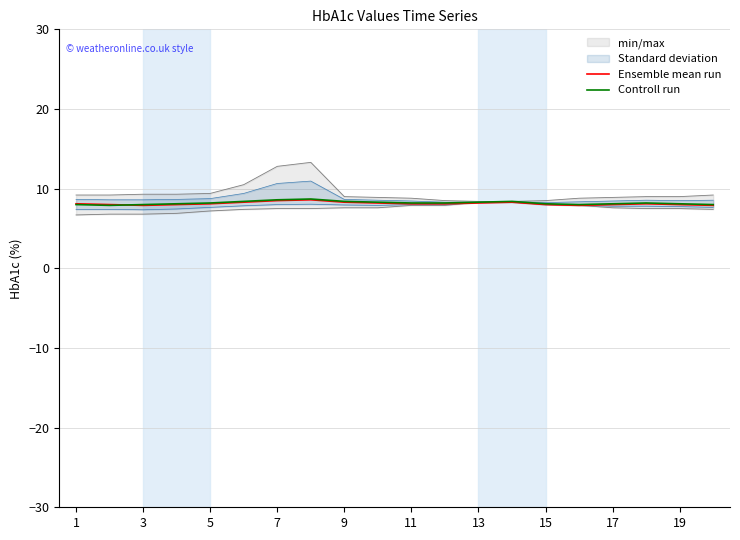

How many interior local valleys does the Controll run series have?

2